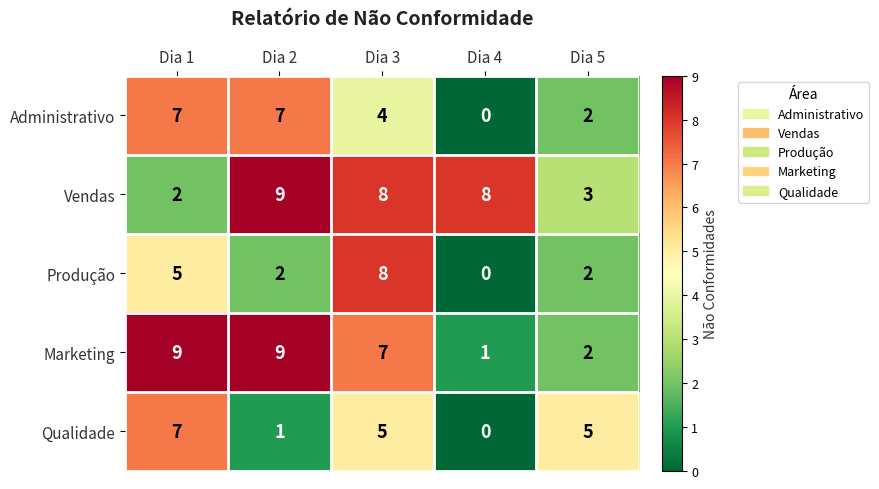

What is the difference between the Produção values at Dia 5 and Dia 3?

6